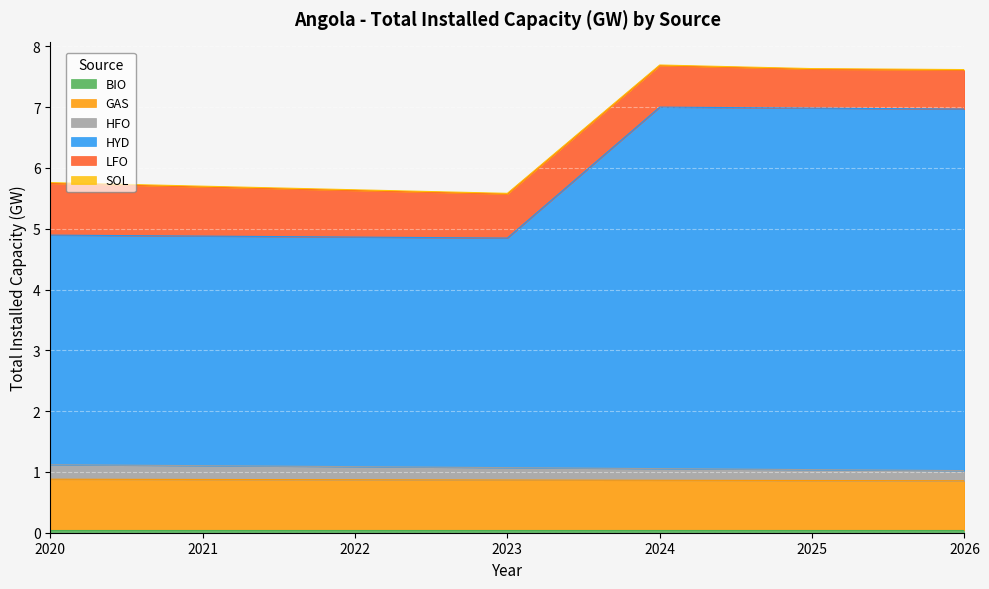

True or false: HYD and GAS cross at least once.

False